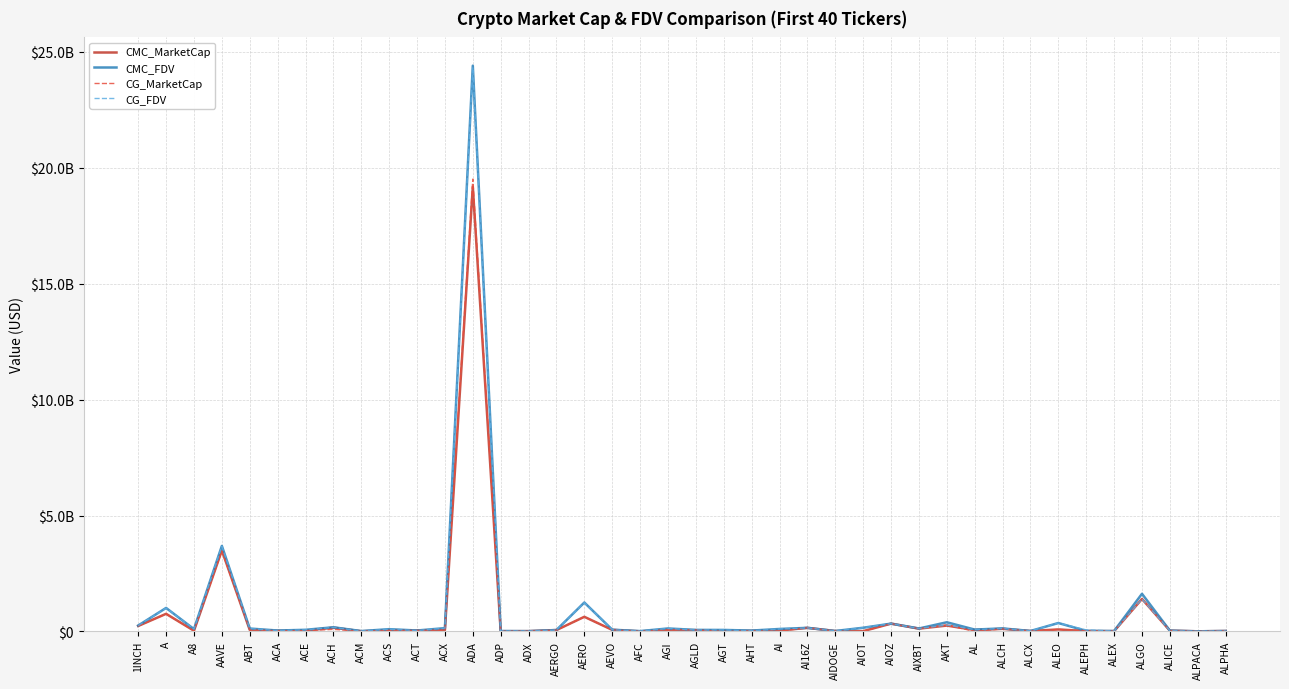

In CMC_MarketCap, how many points are lower than both neighbors (excluding endpoints)?

13